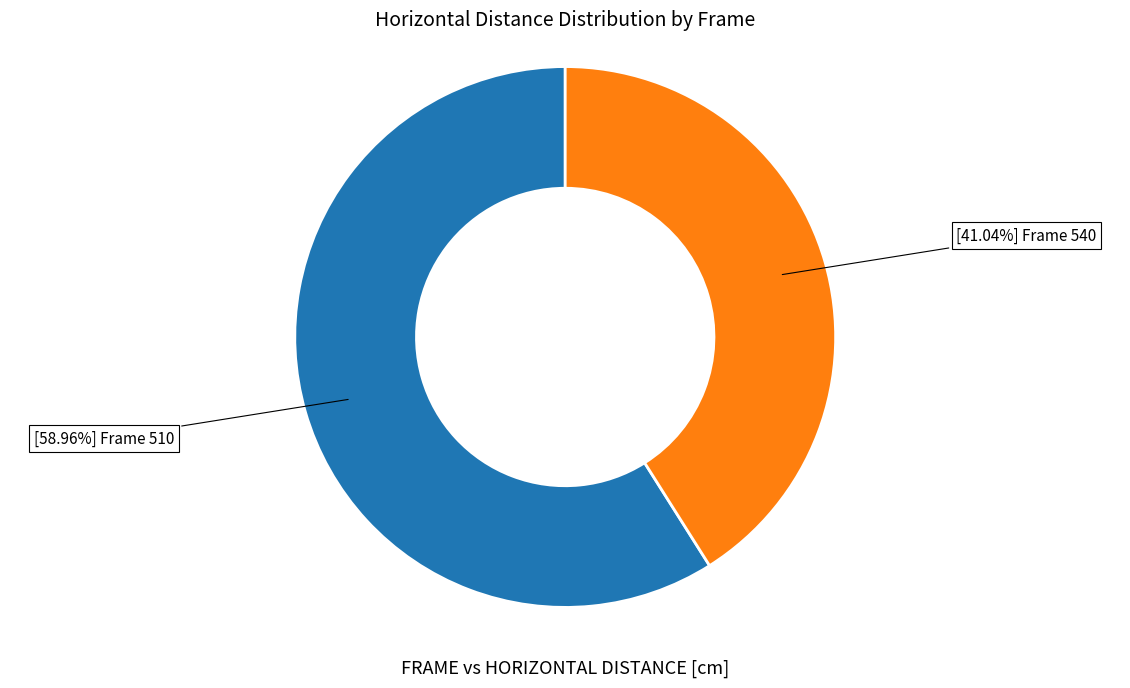

Count the number of slices in the pie.

2